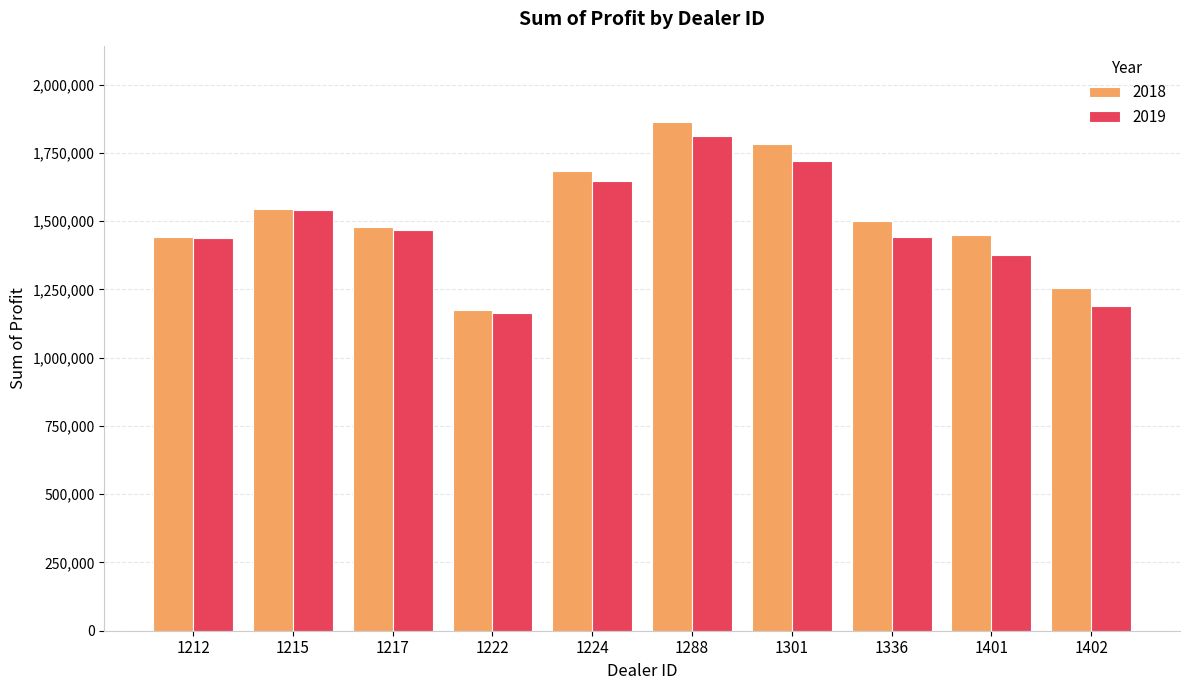

What is the difference between the maximum and minimum values in the 2019 series?

647387.5